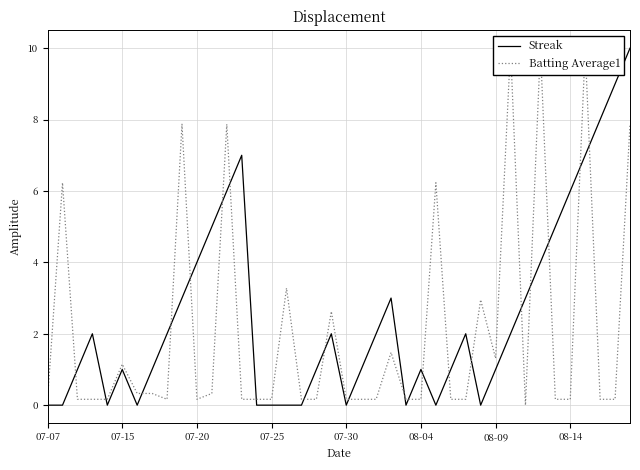

At how many categories does at least one series exceed 9?

4